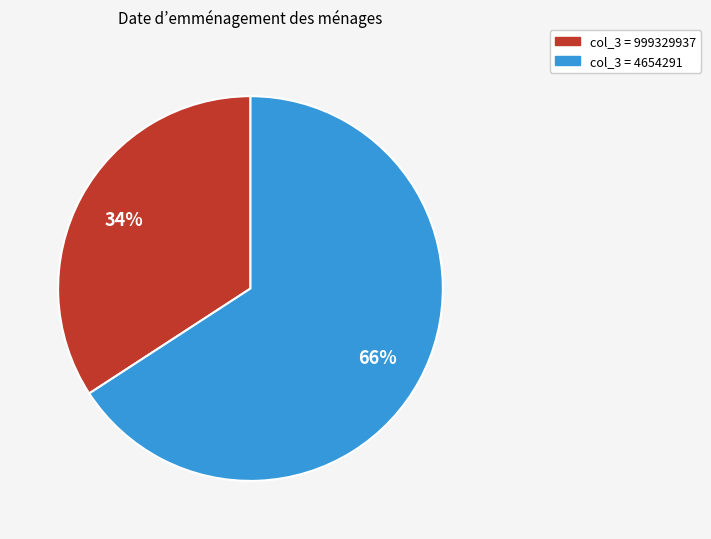

To the nearest percent, what is the average slice percentage?

50%